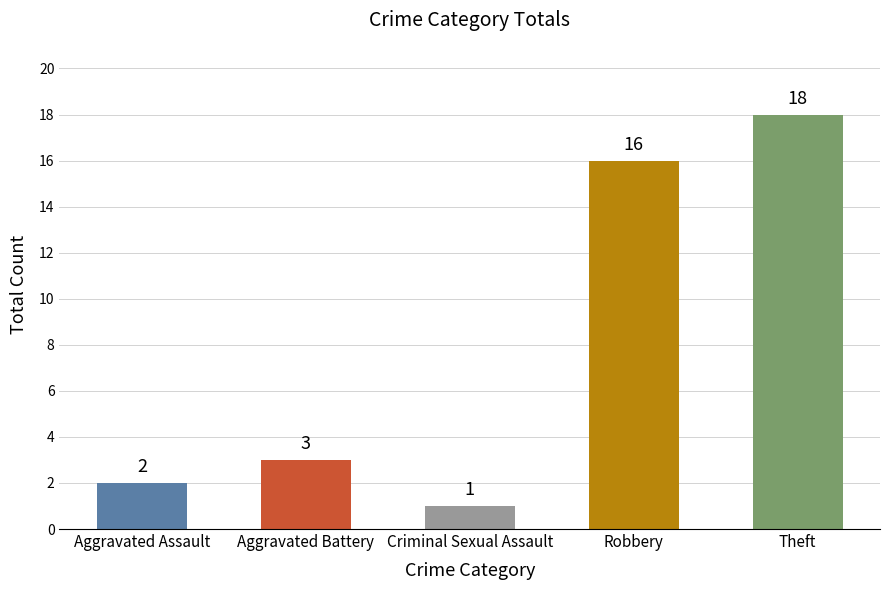

What is the average value?

8